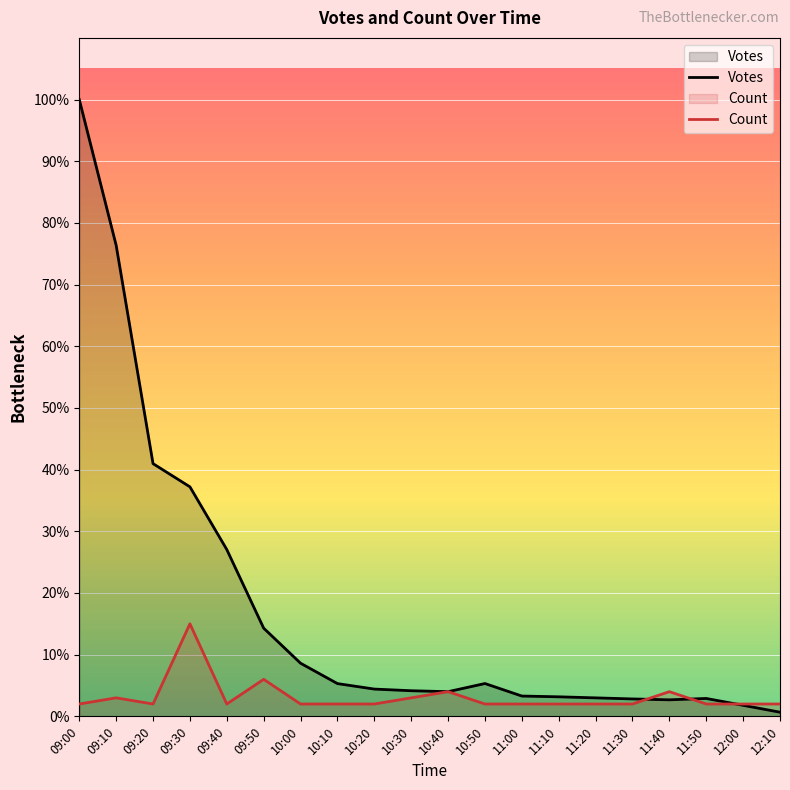

Reading left to right, what are all the values shown in this chart?

Votes: 09:00=10451.0	09:10=7981.0	09:20=4282.0	09:30=3889.0	09:40=2826.0	09:50=1494.0	10:00=900.0	10:10=555.0	10:20=462.0	10:30=434.0	10:40=418.0	10:50=556.0	11:00=344.0	11:10=331.0	11:20=313.0	11:30=295.0	11:40=280.0	11:50=303.0	12:00=187.0	12:10=70.0
Count: 09:00=209.0	09:10=313.5	09:20=209.0	09:30=1567.6	09:40=209.0	09:50=627.1	10:00=209.0	10:10=209.0	10:20=209.0	10:30=313.5	10:40=418.0	10:50=209.0	11:00=209.0	11:10=209.0	11:20=209.0	11:30=209.0	11:40=418.0	11:50=209.0	12:00=209.0	12:10=209.0